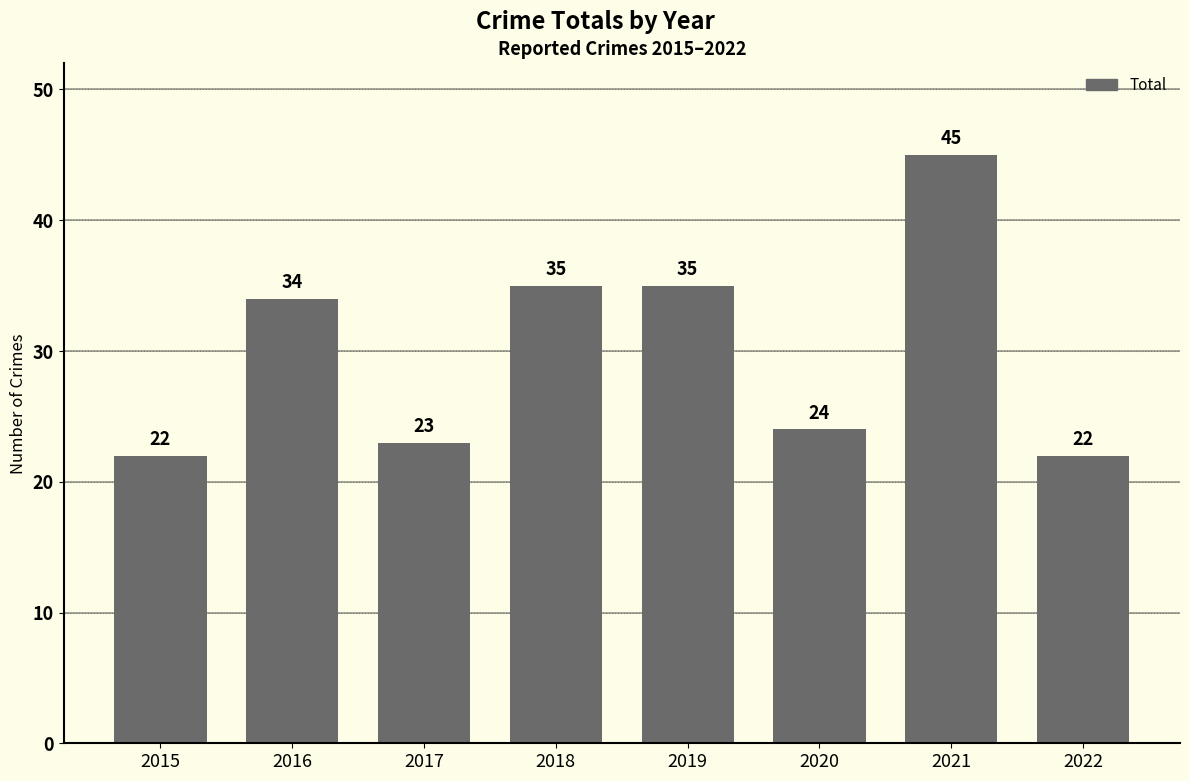

What is the change in value from 2015 to 2017?

+1